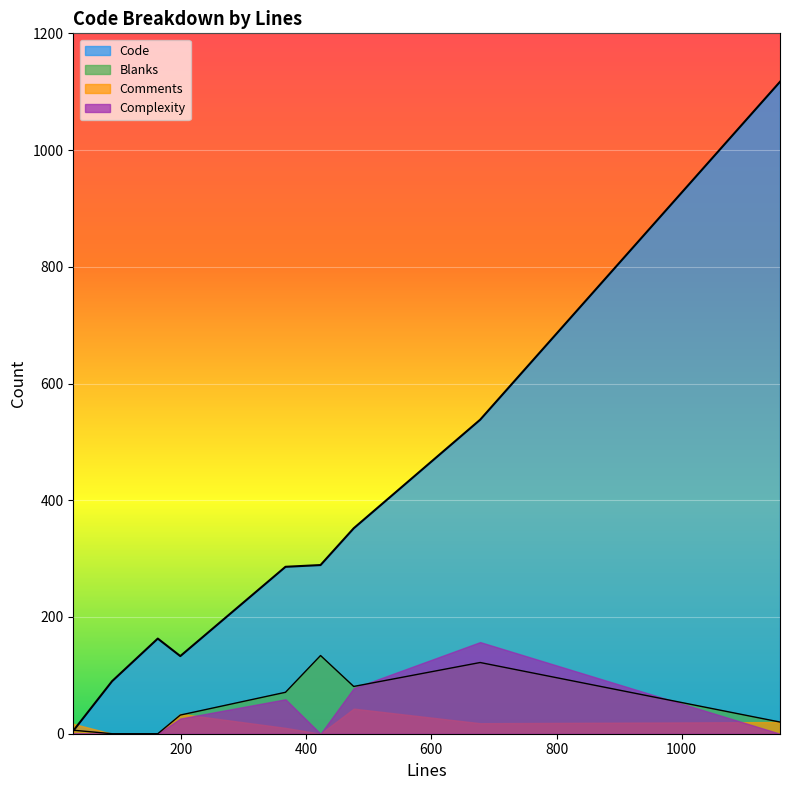

Which series has the largest total across all categories?

Code